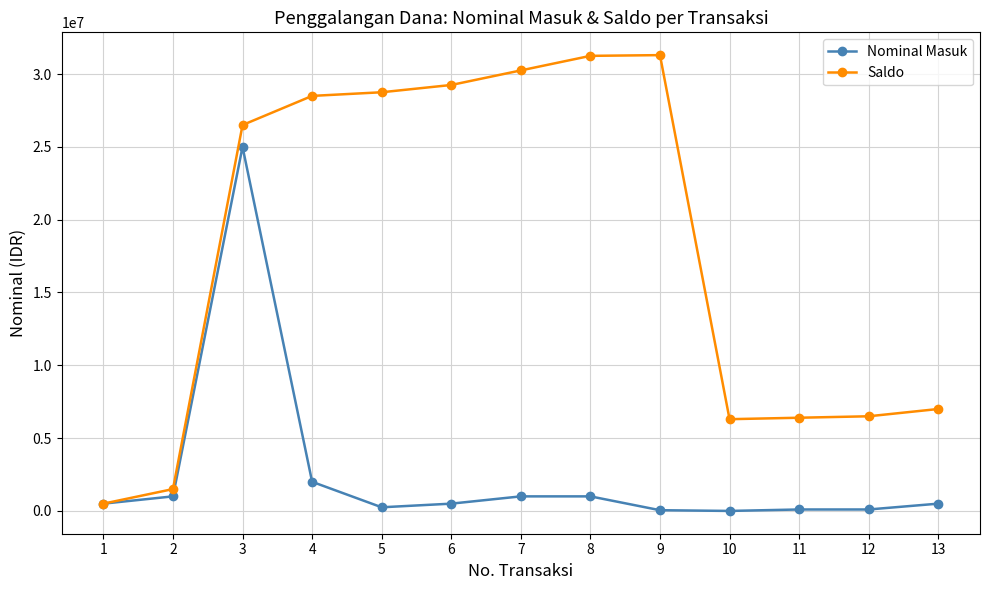

Between 2 and 12, which series saw the biggest shift?

Saldo